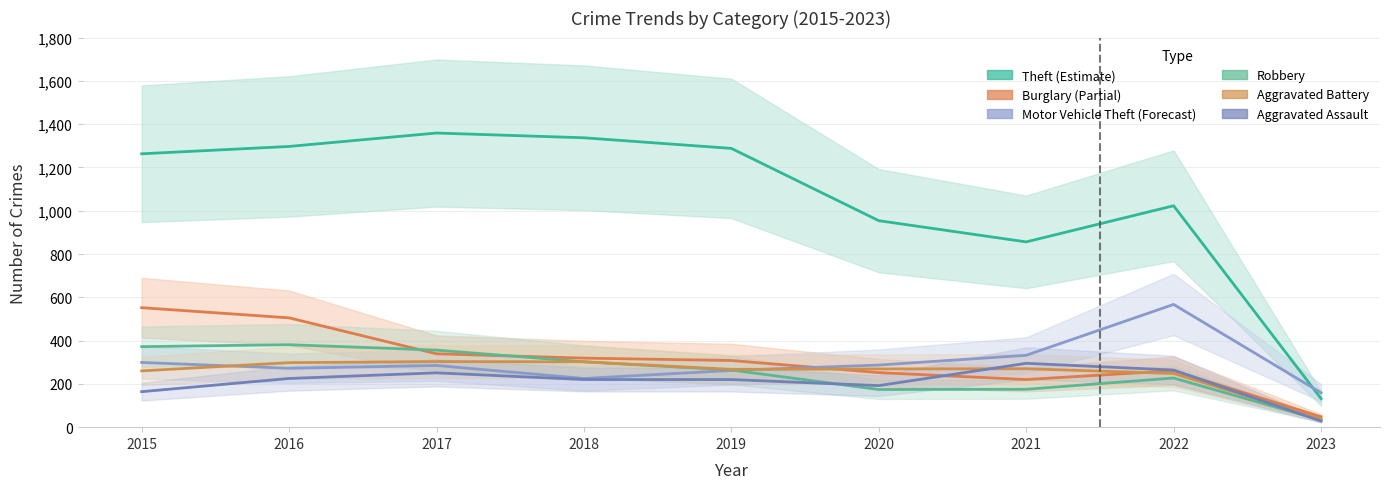

What is the average value of the Robbery series?

254